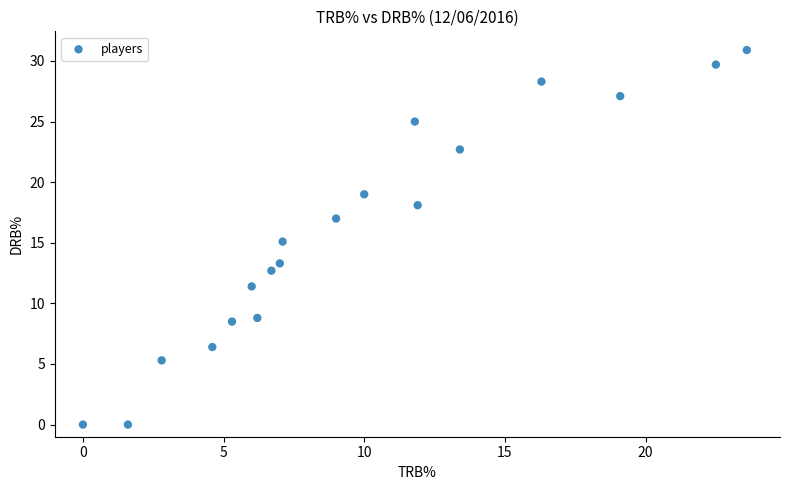

What is the range of Y values (max minus min)?

30.9